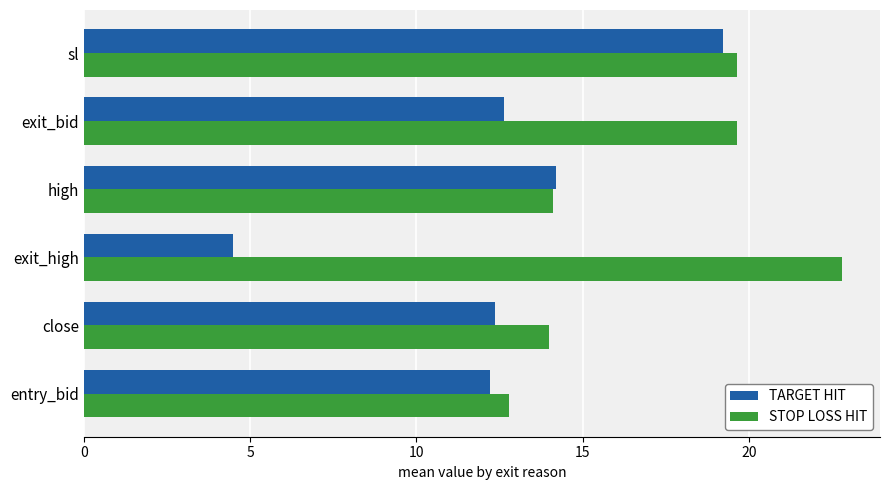

Read the TARGET HIT value at exit_high.

4.5